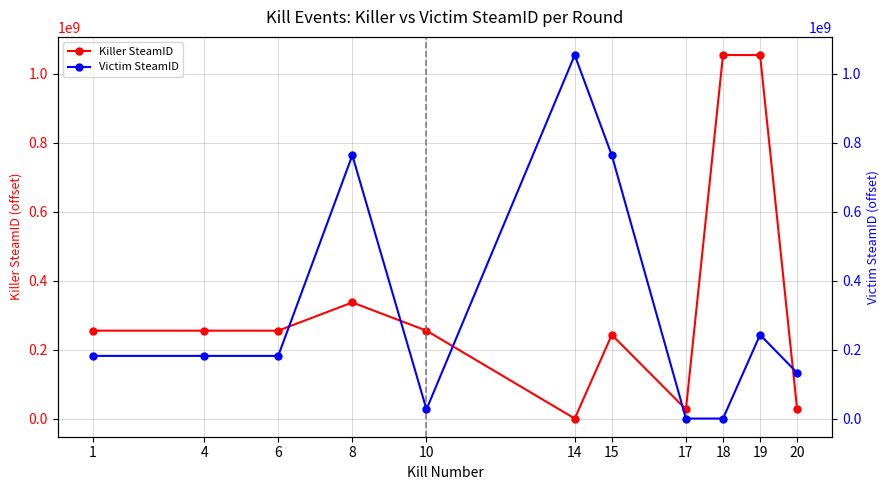

How many times do Killer SteamID and Victim SteamID cross each other?

5